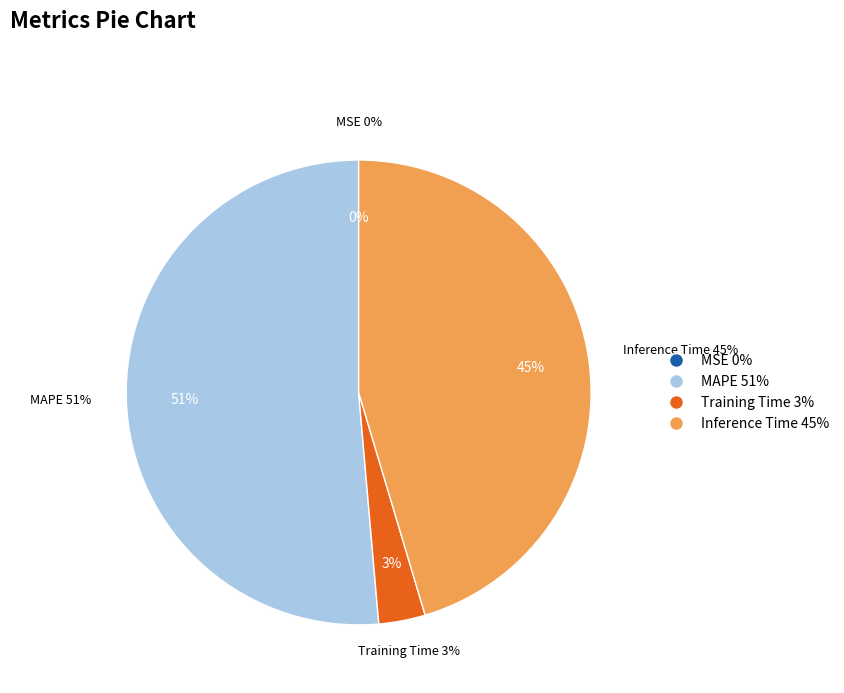

What is the change in value from Training Time to Inference Time?

+0.9